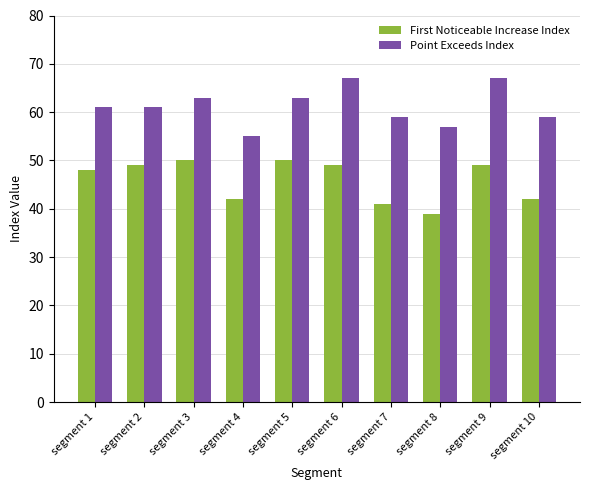

Reading left to right, transcribe all the data shown in this chart.

First Noticeable Increase Index: 48	49	50	42	50	49	41	39	49	42
Point Exceeds Index: 61	61	63	55	63	67	59	57	67	59